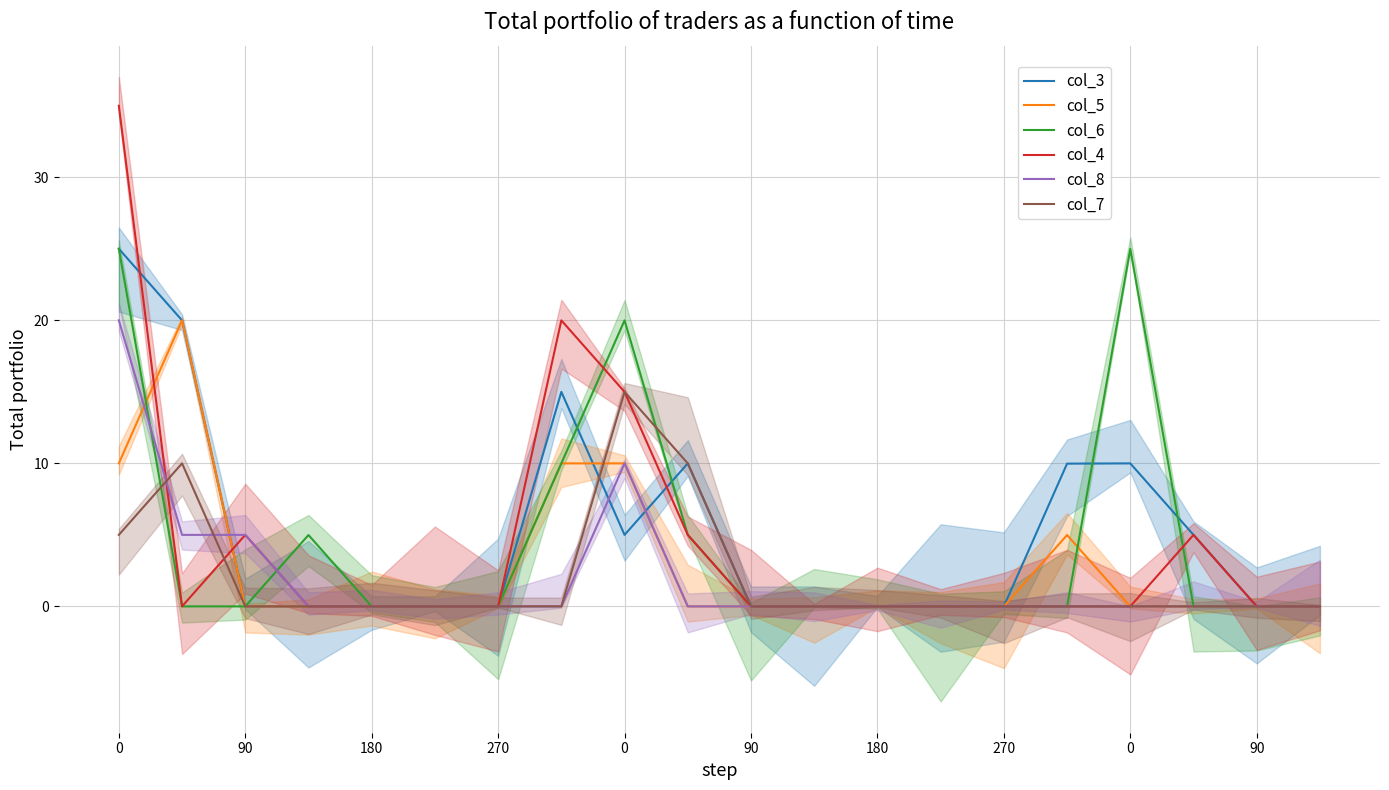

After their last crossing, which series has the higher values: col_8 or col_4?

col_8